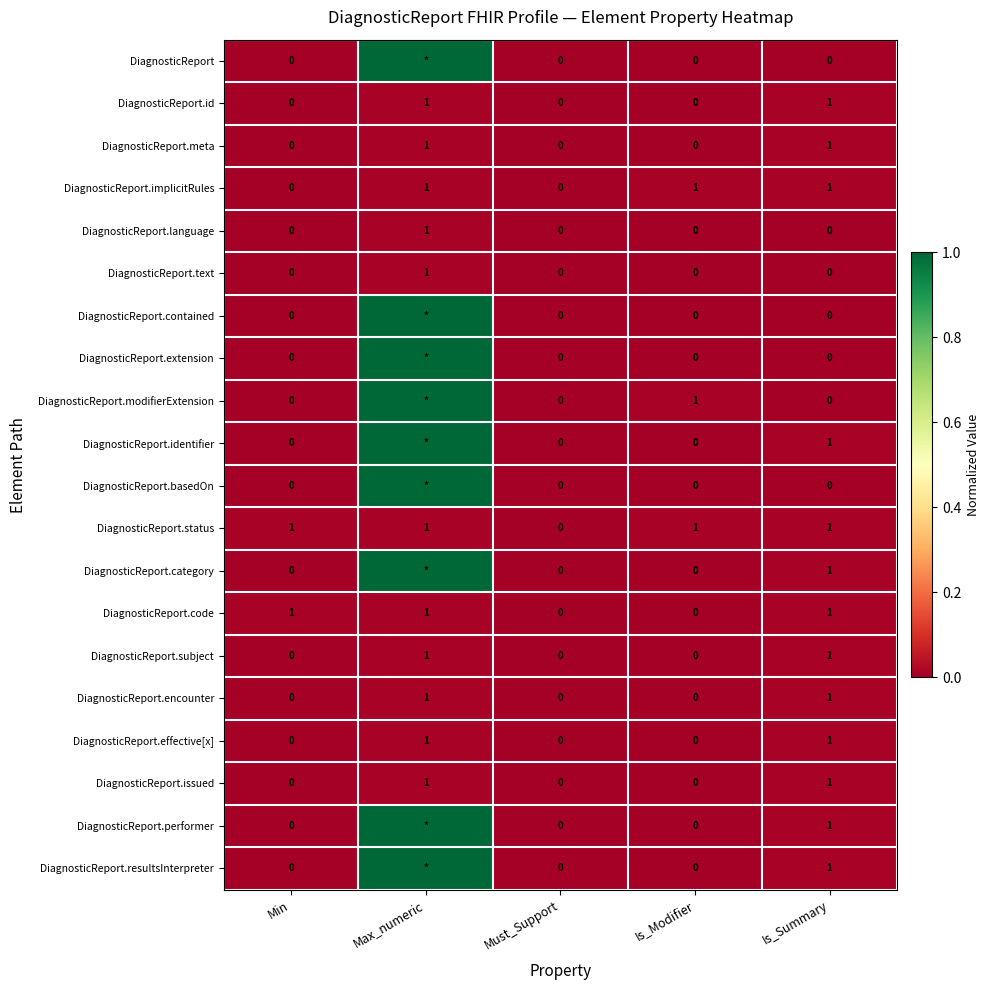

How many data points in DiagnosticReport.text are above 0?

1